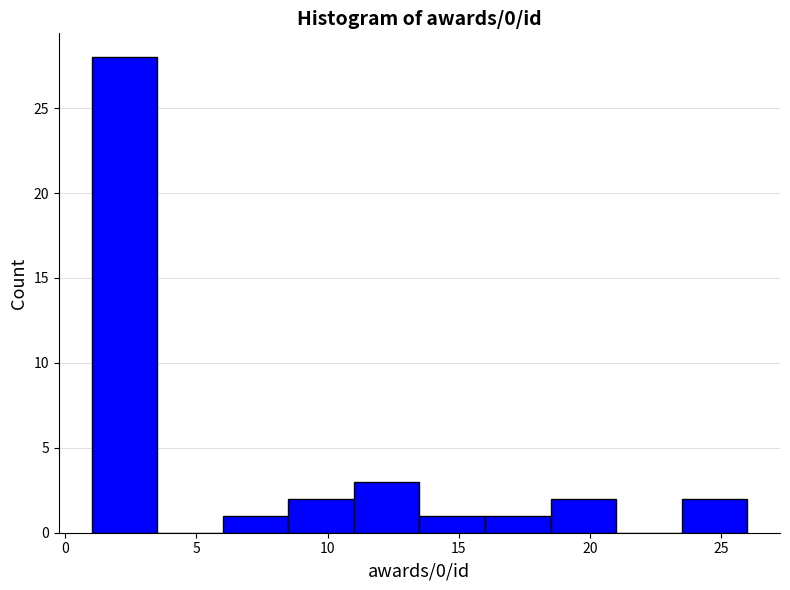

Reading left to right, transcribe this chart: for each bar, give the range it covers on the x-axis and its height. The values are not printed on the chart, so give them approximately, as read against the axis.

1.0 to 3.5: 28
3.5 to 6.0: 0
6.0 to 8.5: 1
8.5 to 11.0: 2
11.0 to 13.5: 3
13.5 to 16.0: 1
16.0 to 18.5: 1
18.5 to 21.0: 2
21.0 to 23.5: 0
23.5 to 26.0: 2